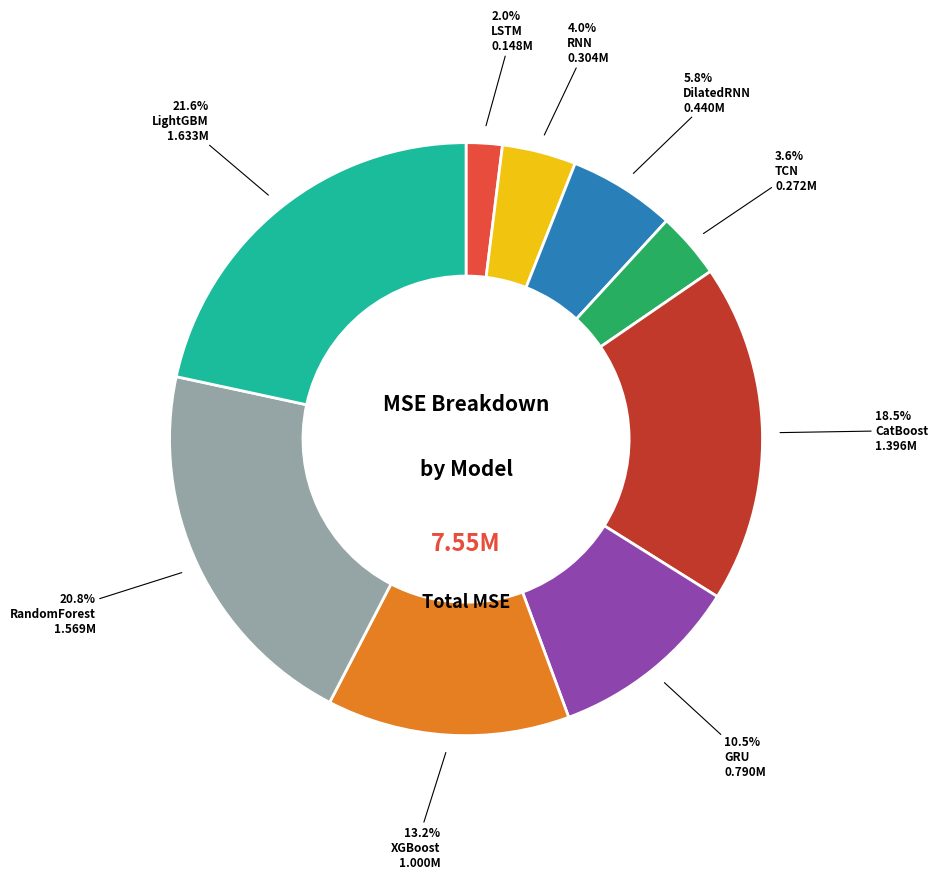

Between CatBoost and XGBoost, which is larger?

CatBoost